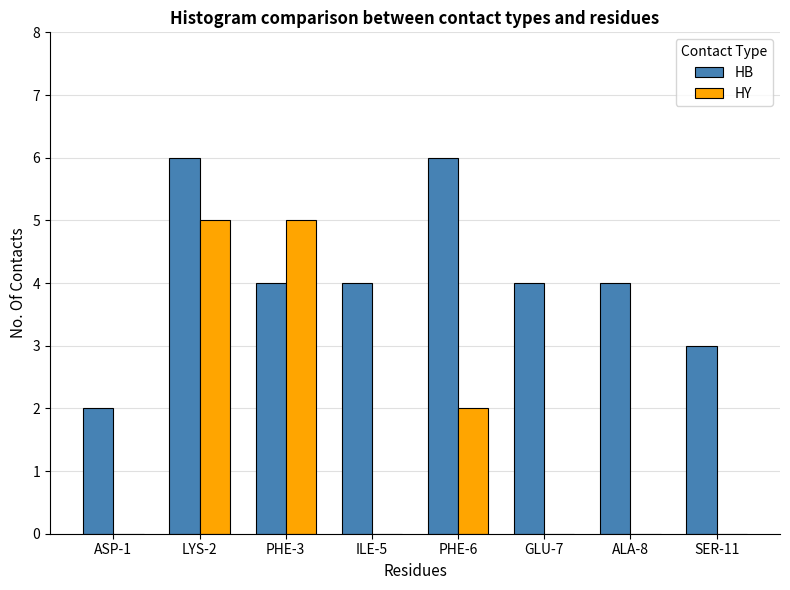

The HB series shows 6 at ALA-8. True or false?

False